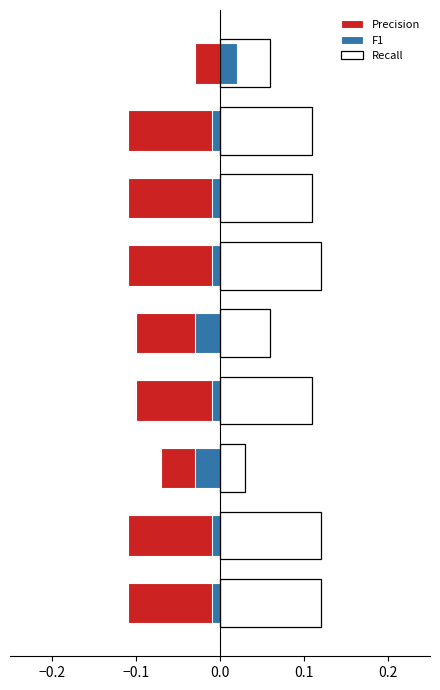

Reading left to right, transcribe all the data shown in this chart.

Precision: -0.1	-0.1	-0.1	-0.1	-0.1	-0.1	-0.1	-0.1	-0.0
F1: -0.0	-0.0	-0.0	-0.0	-0.0	-0.0	-0.0	-0.0	0.0
Recall: 0.1	0.1	0.0	0.1	0.1	0.1	0.1	0.1	0.1